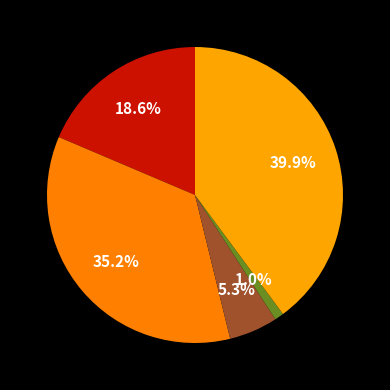

Count the number of slices in the pie.

5